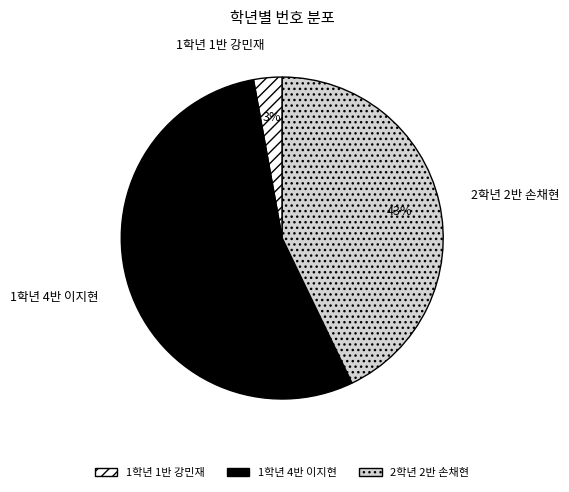

Is it true that 1학년 4반 이지현 is 67% of the pie?

False